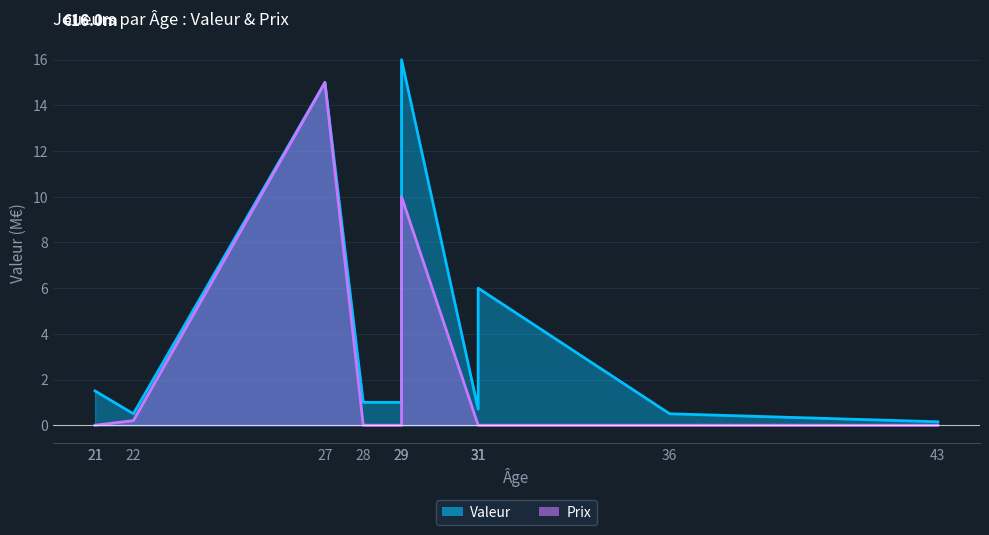

Where is the first local maximum for Prix?

27